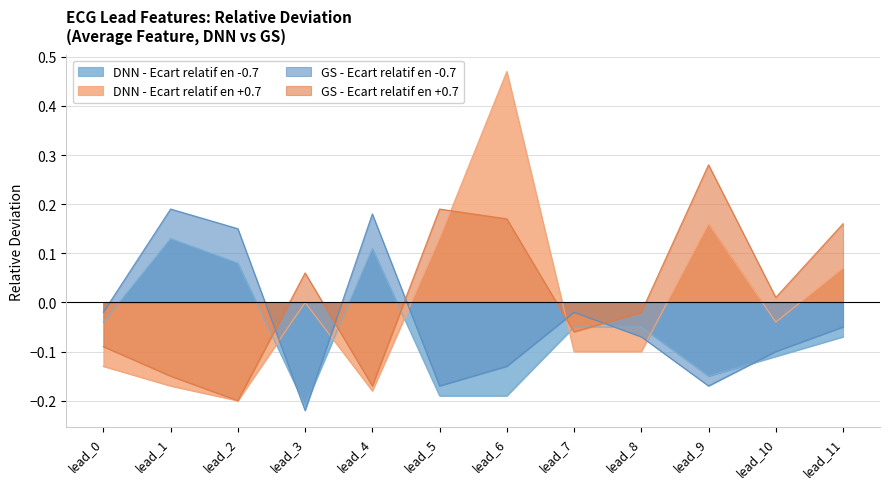

True or false: DNN - Ecart relatif en +0.7 has a value of -0.0 at lead_10.

True